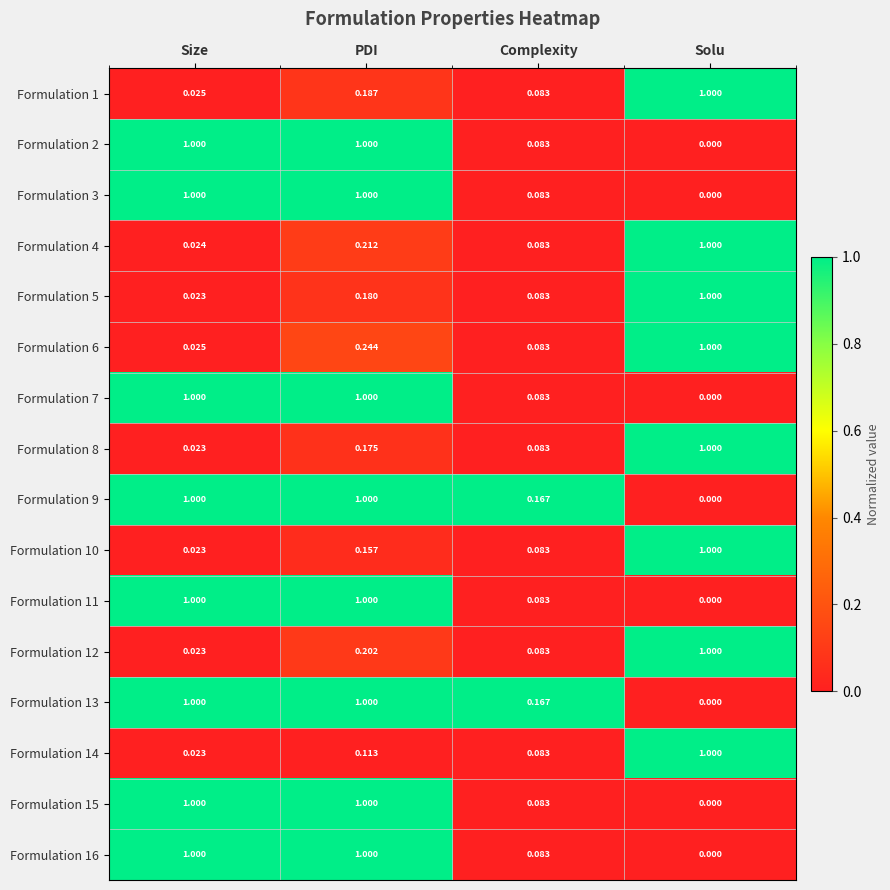

Rank the categories by Formulation 6 value from lowest to highest.

Size, Complexity, PDI, Solu